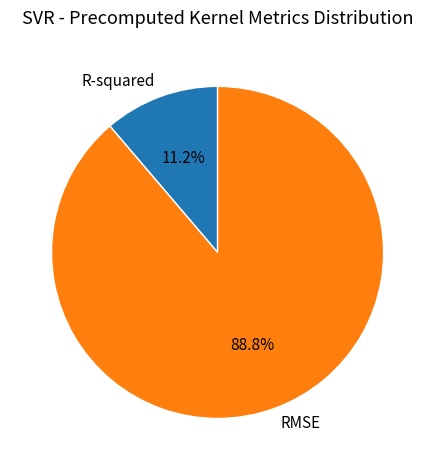

To the nearest percent, what percentage of the pie is R-squared?

11%